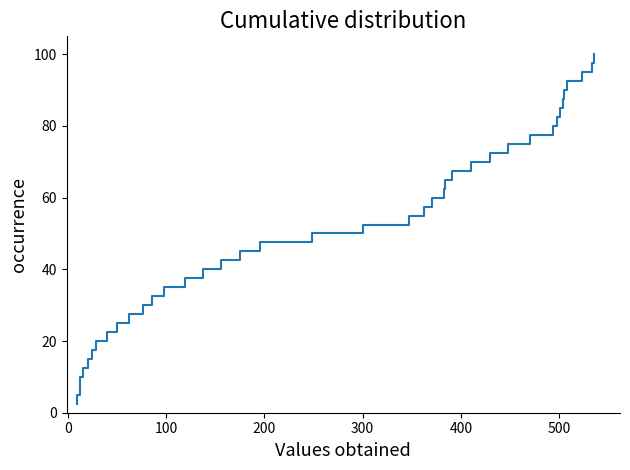

What is the difference between the maximum and minimum values?

97.5